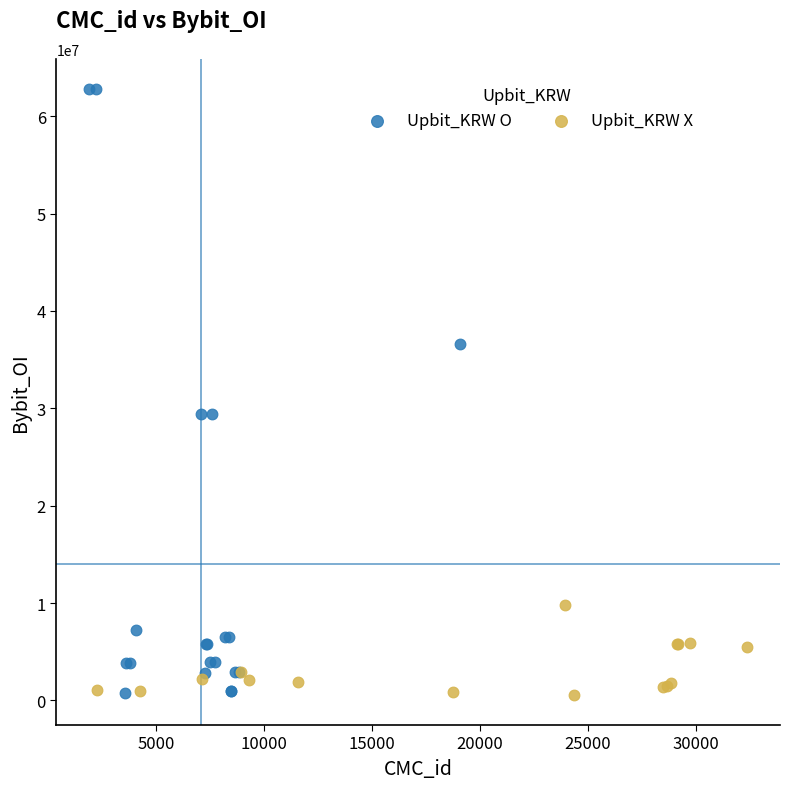

Which series reaches the maximum Y coordinate?

Upbit_KRW O